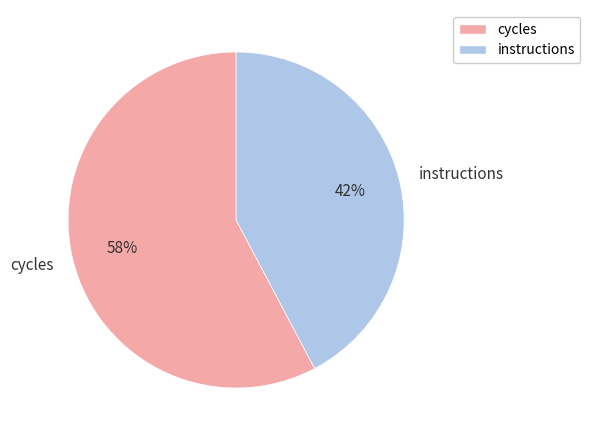

How many slices are in this pie chart?

2